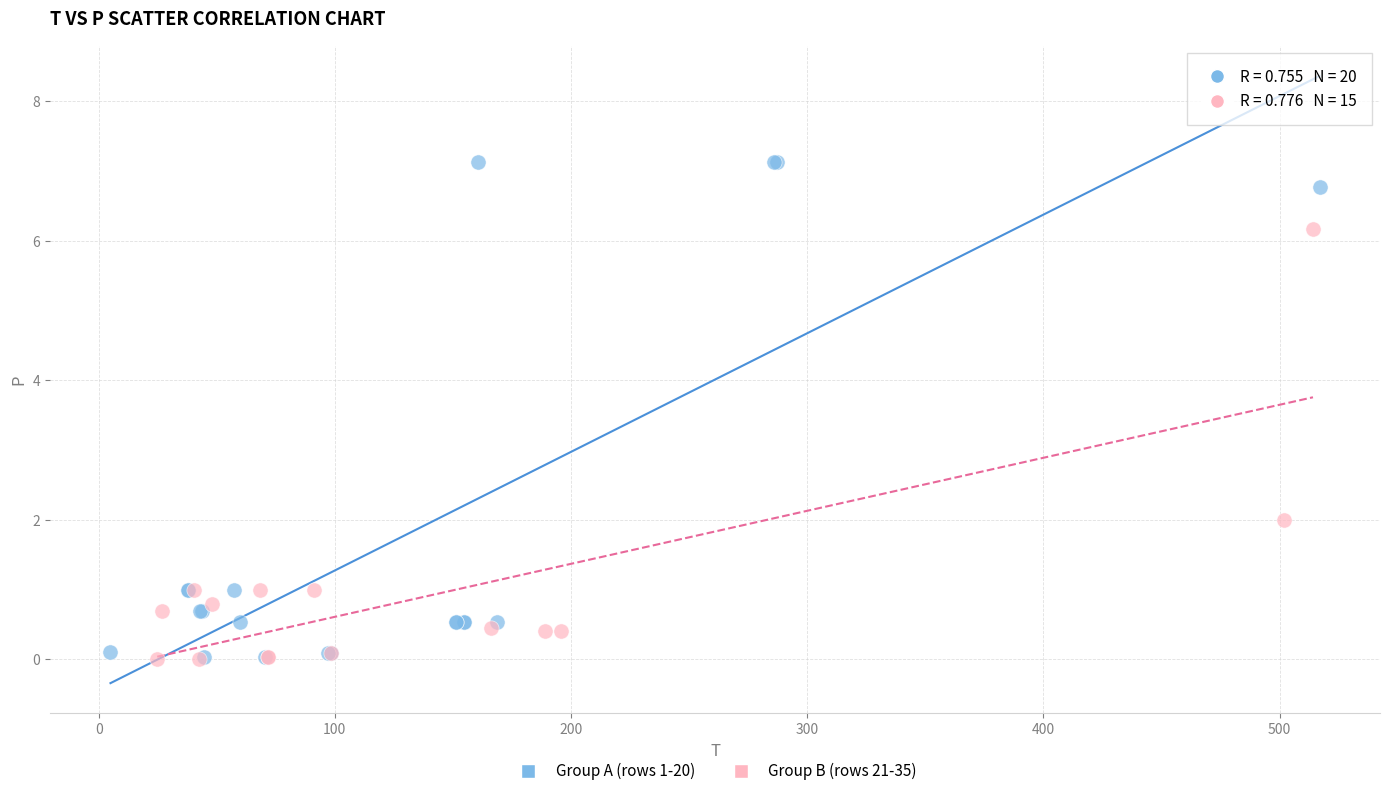

Which series has the widest spread of Y values?

Group A (rows 1-20)